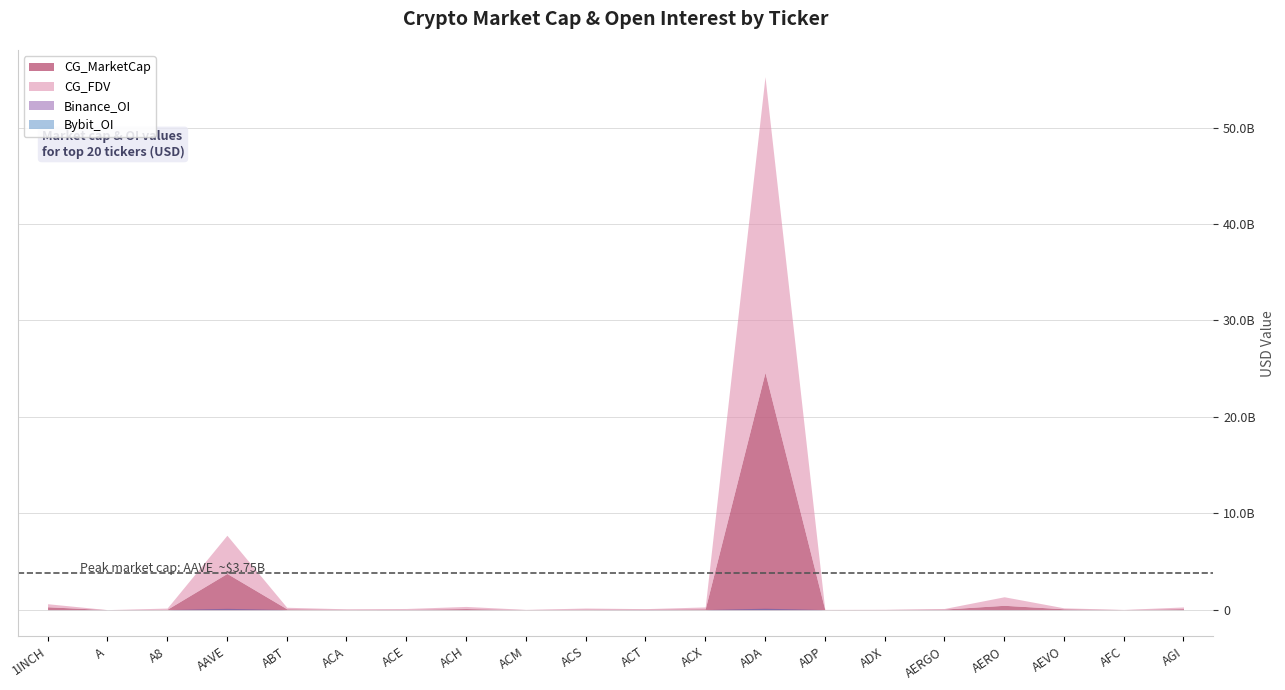

True or false: CG_MarketCap and CG_FDV cross at least once.

False